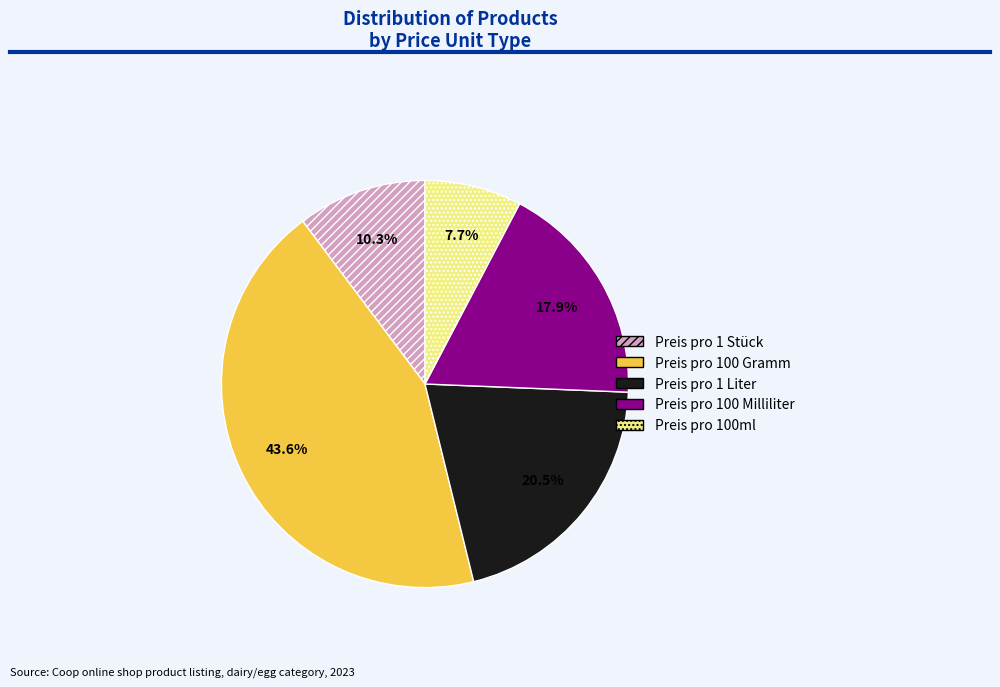

What percentage is NOT represented by Preis pro 1 Liter?

79.5%